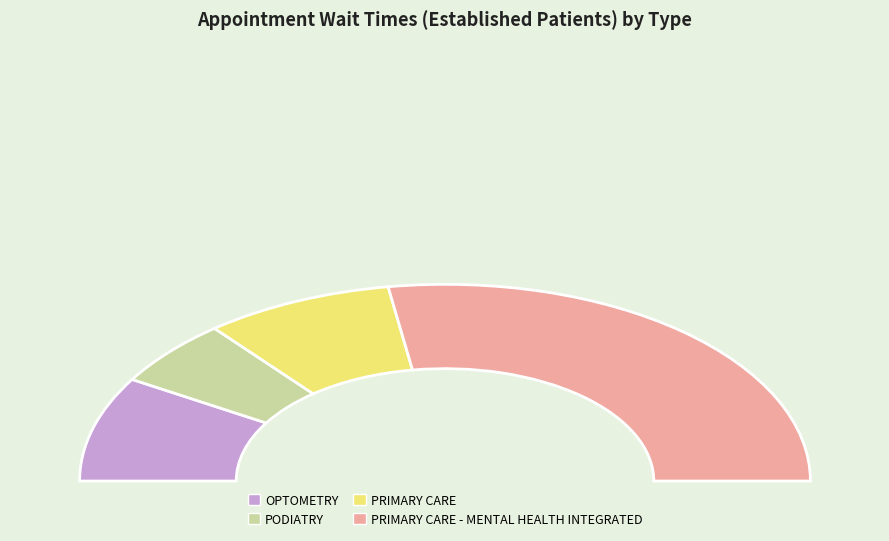

Does any single category account for the majority?

Yes